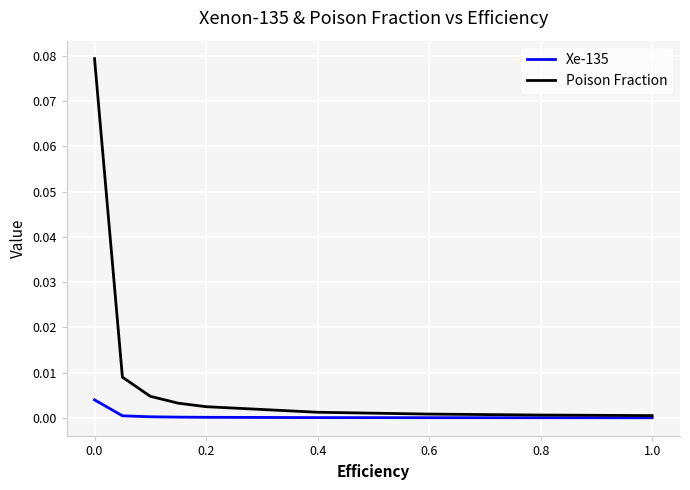

List the series in order of their peak value, lowest first.

Xe-135, Poison Fraction